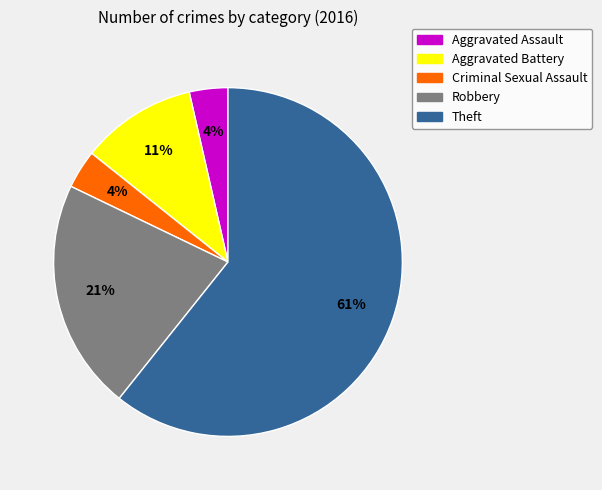

To the nearest percent, what portion does Aggravated Assault represent?

4%